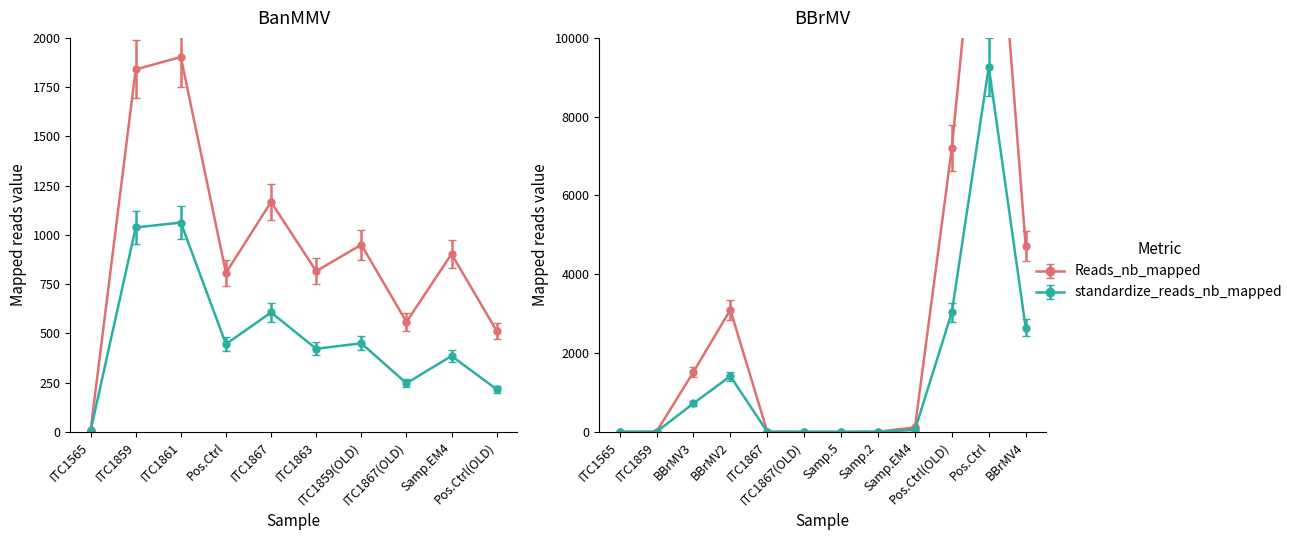

Is this an area chart (filled region under the line)?

No